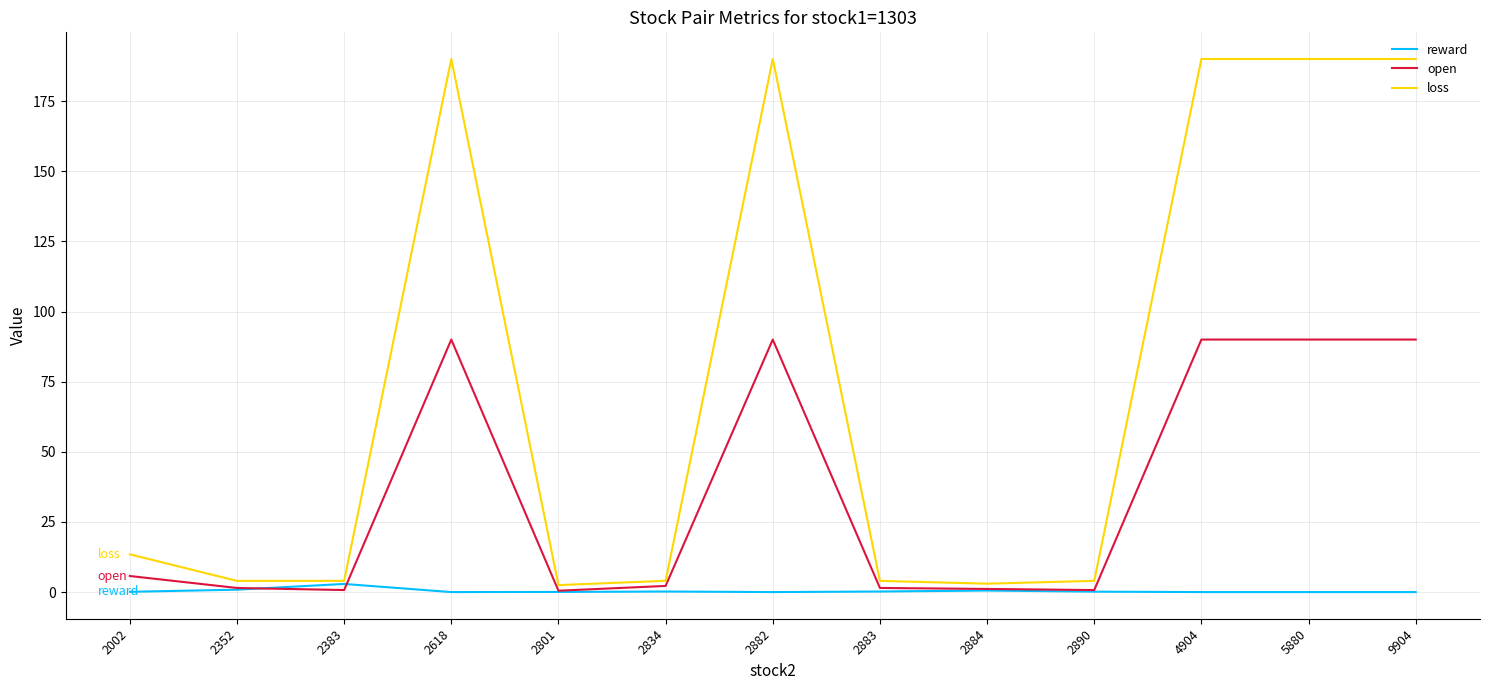

What is the approximate value of open at 2882?

90.0